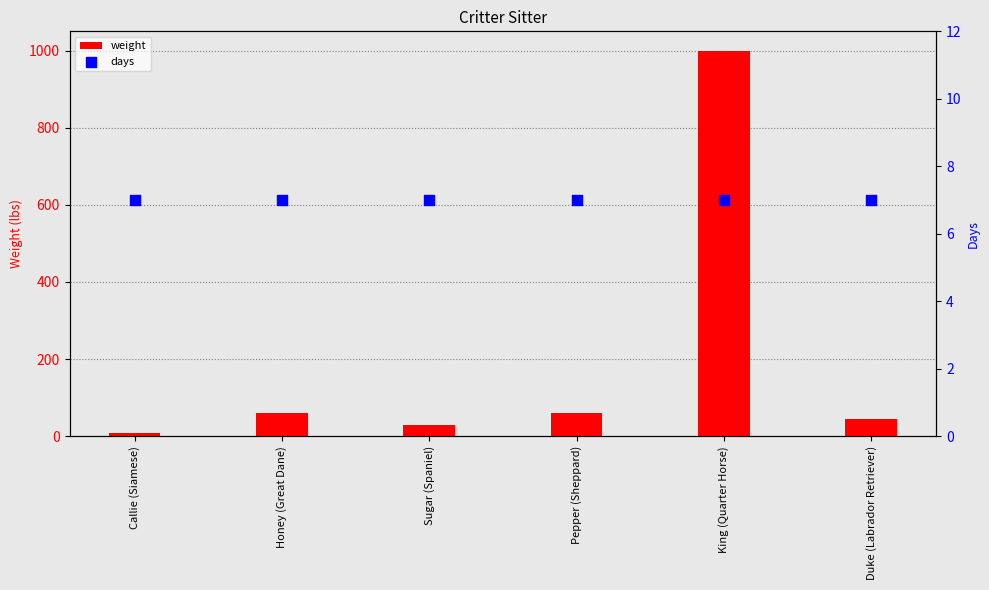

At which category is the sum across all series the highest?

King (Quarter Horse)